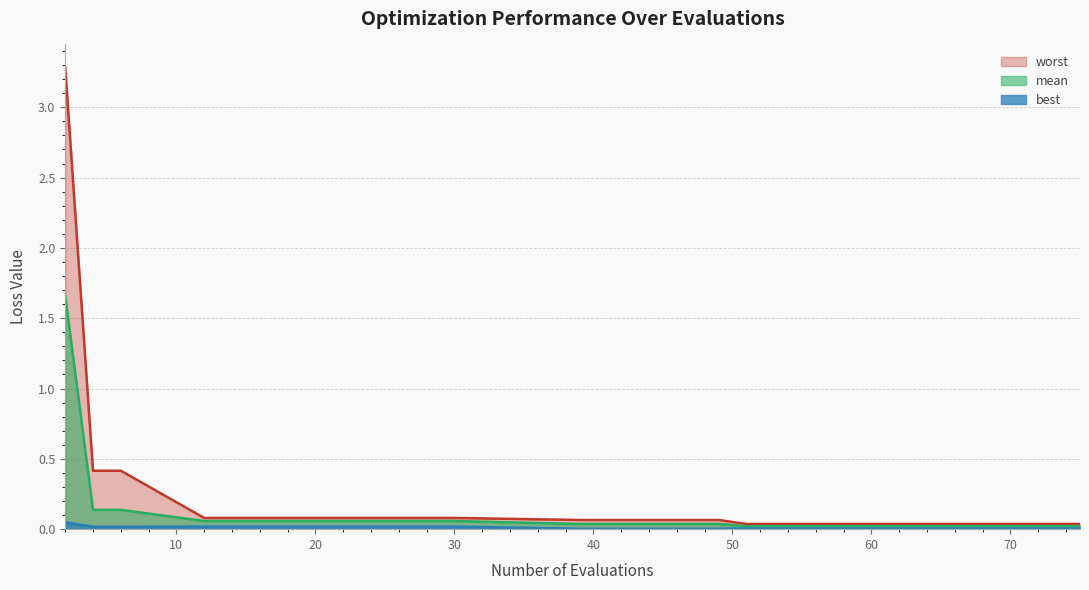

True or false: mean and best cross at least once.

False